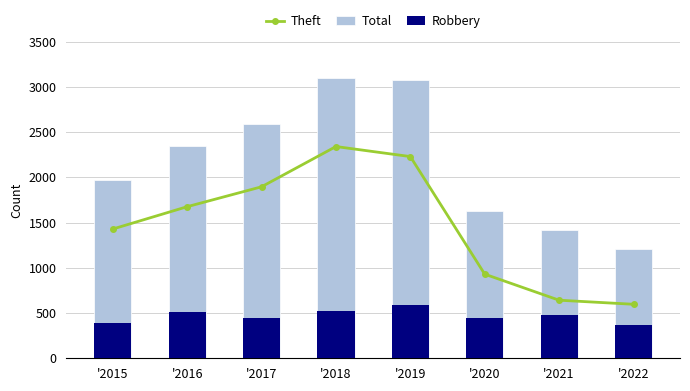

Count the number of data series in this chart.

3